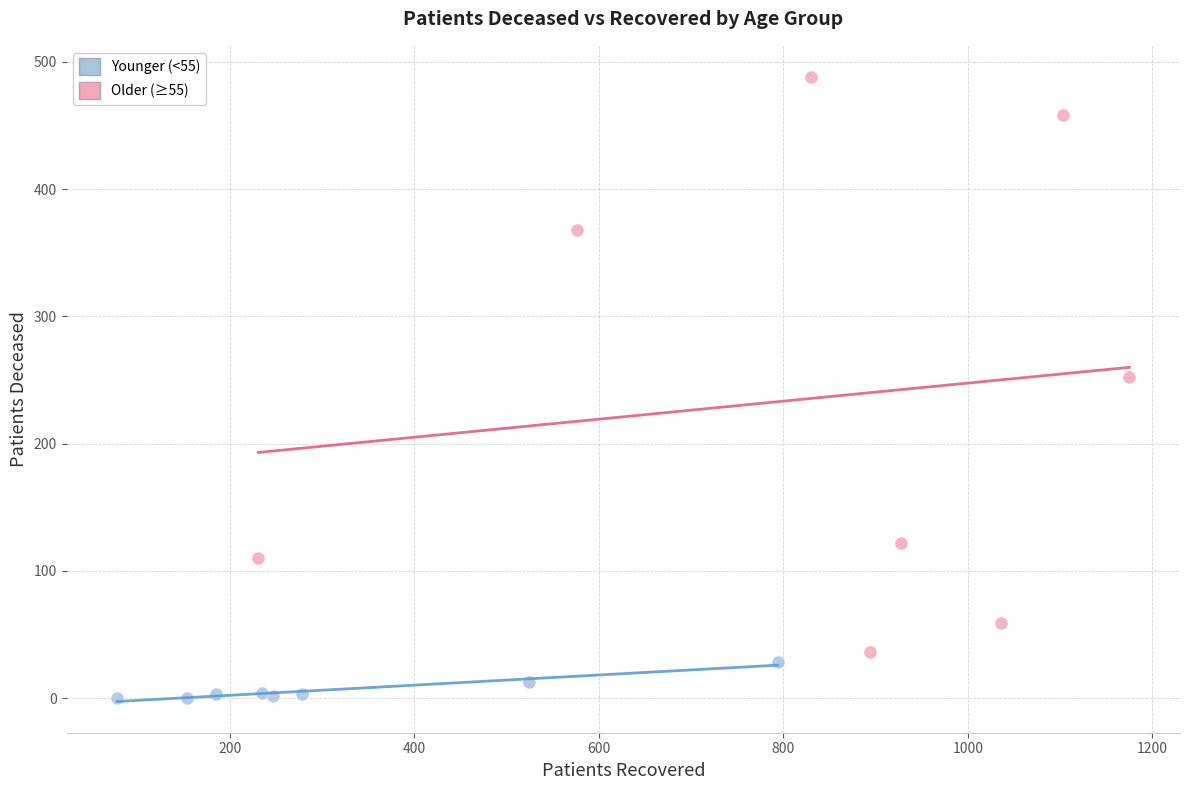

Which series reaches the minimum Y coordinate?

Younger (<55)